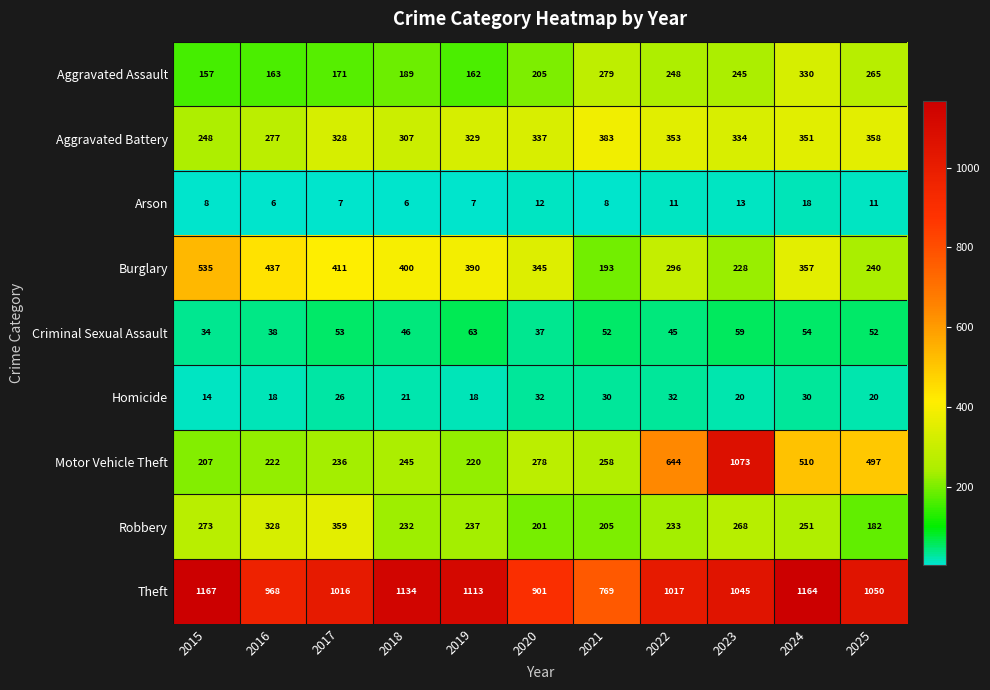

What is the difference between the Arson values at 2016 and 2024?

12